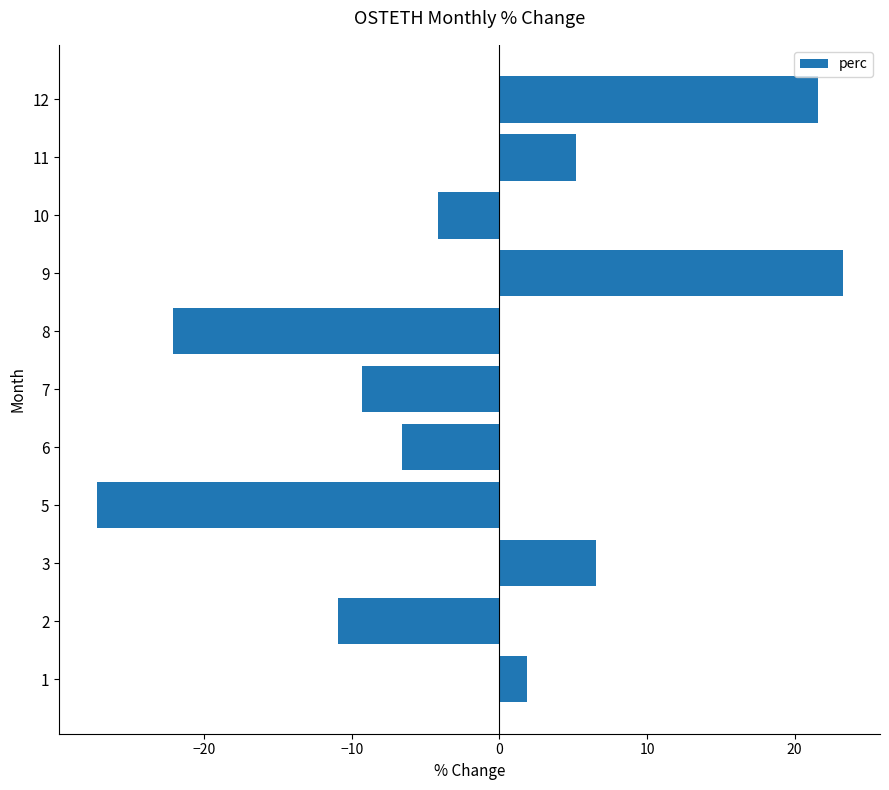

Rank the categories by value from highest to lowest.

9, 12, 3, 11, 1, 10, 6, 7, 2, 8, 5